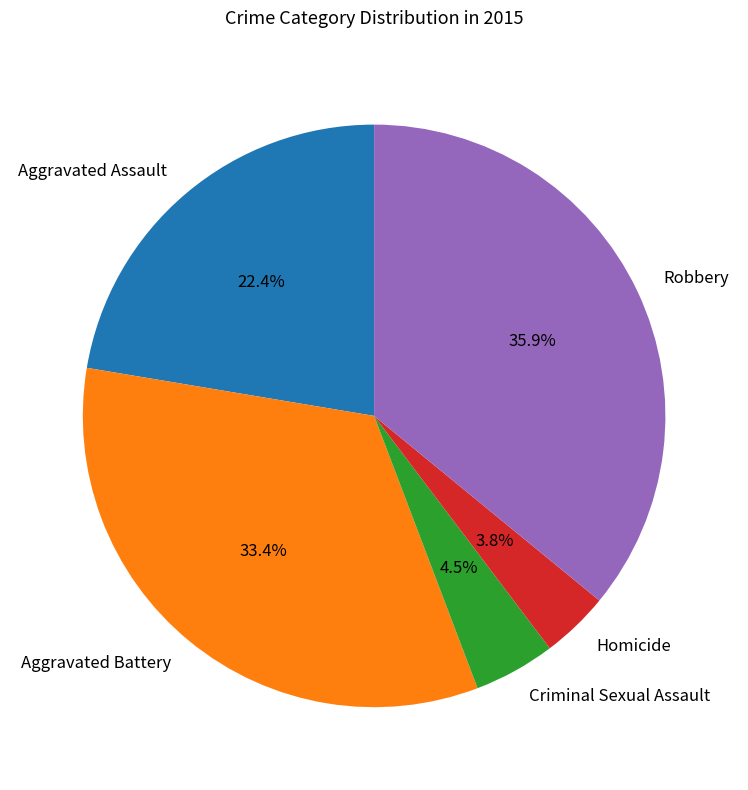

Combined, do Aggravated Assault and Criminal Sexual Assault account for over 50%?

No